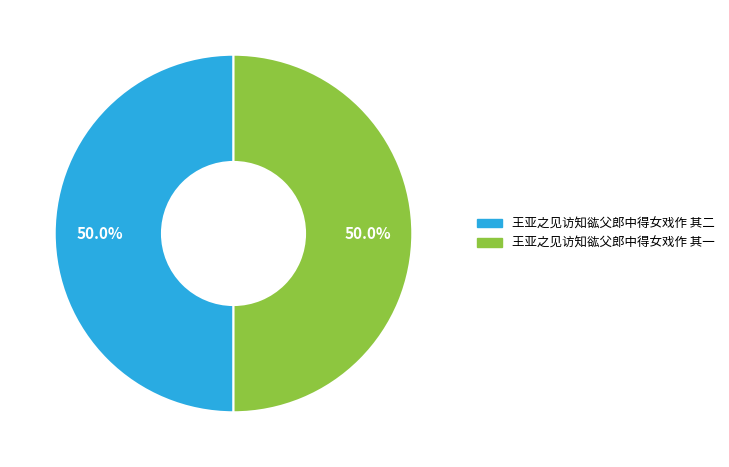

To the nearest percent, what portion does 王亚之见访知谹父郎中得女戏作 其一 represent?

50%